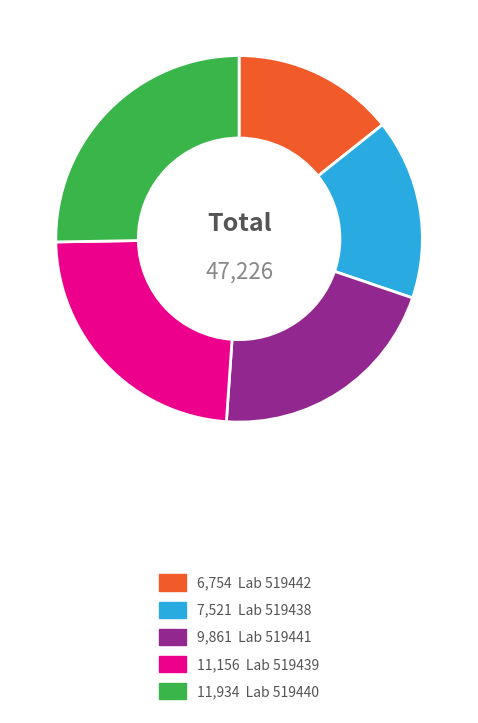

Is there any slice that represents more than half of the pie?

No